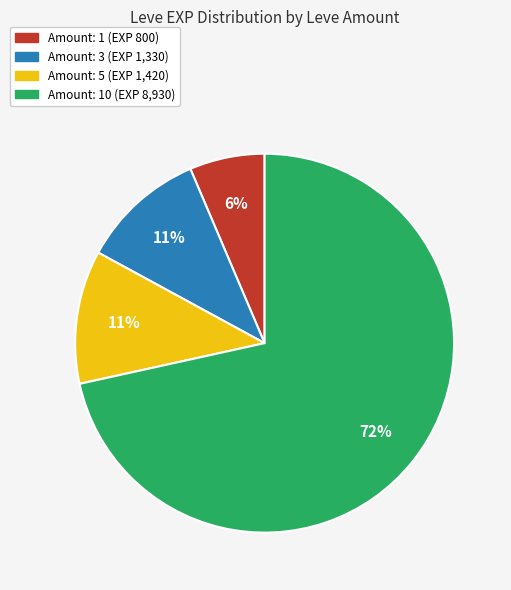

Is there a majority slice in this chart?

Yes